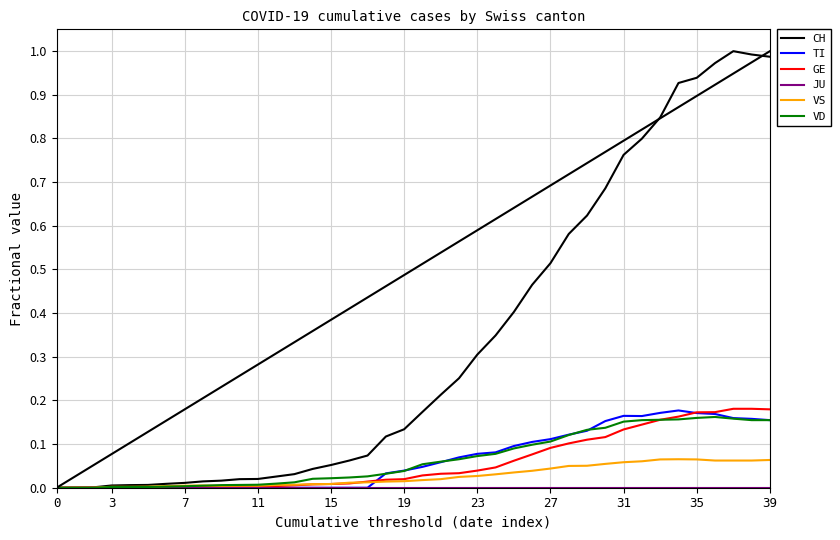

Which series has the largest range (max minus min)?

CH